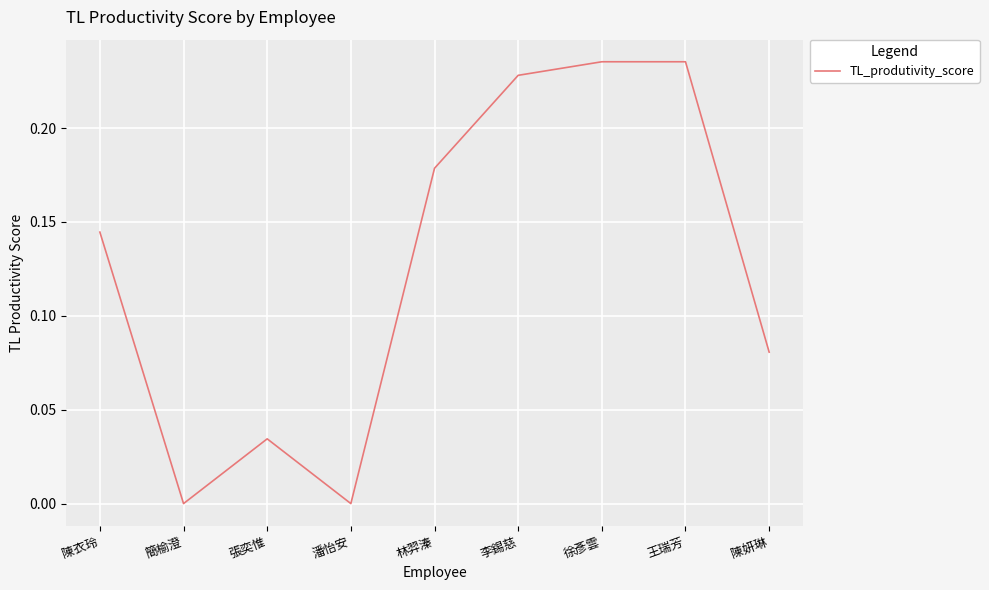

What is the change in value from 張奕惟 to 林羿溱?

+0.1